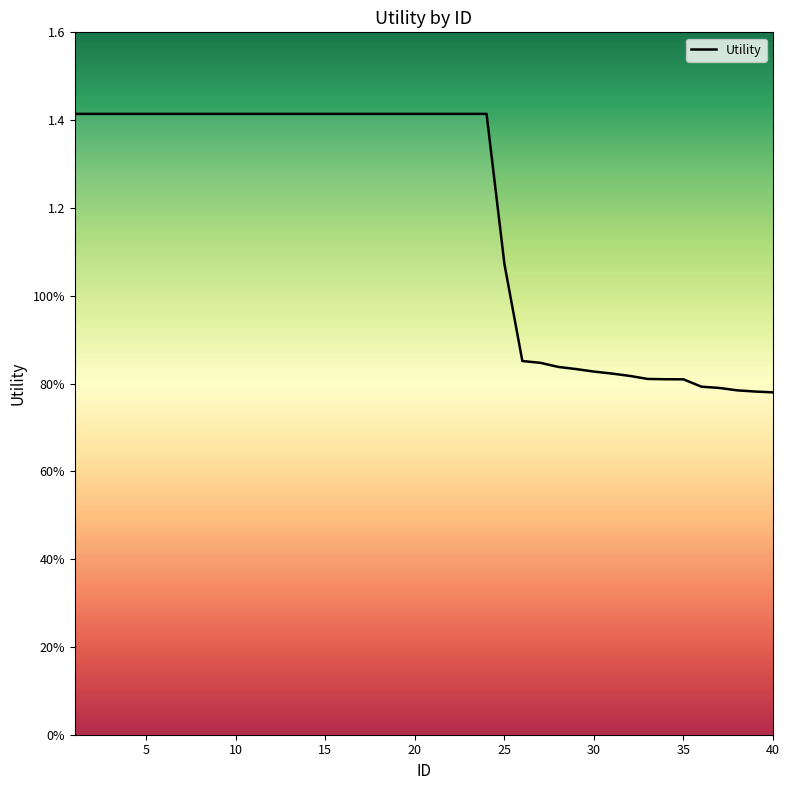

Does the chart have visible grid lines?

No